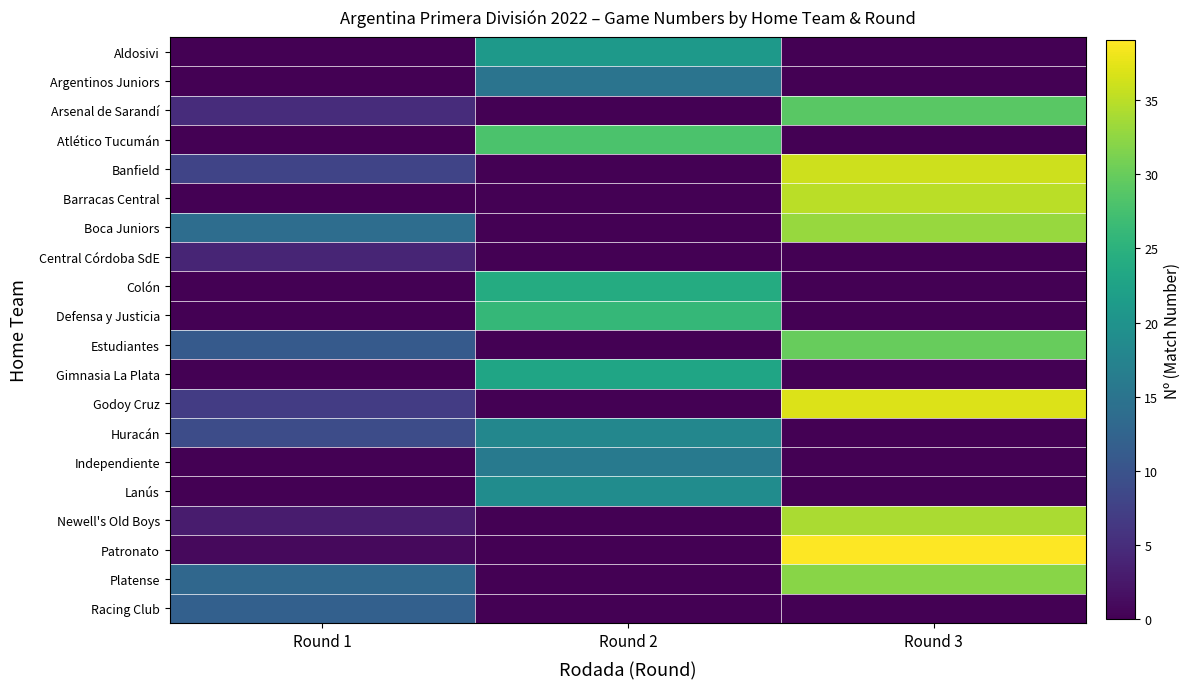

Reading left to right, transcribe all the data shown in this chart.

Aldosivi: Round 1=0	Round 2=21	Round 3=0
Argentinos Juniors: Round 1=0	Round 2=15	Round 3=0
Arsenal de Sarandí: Round 1=5	Round 2=0	Round 3=29
Atlético Tucumán: Round 1=0	Round 2=28	Round 3=0
Banfield: Round 1=8	Round 2=0	Round 3=36
Barracas Central: Round 1=0	Round 2=0	Round 3=35
Boca Juniors: Round 1=14	Round 2=0	Round 3=33
Central Córdoba SdE: Round 1=4	Round 2=0	Round 3=0
Colón: Round 1=0	Round 2=24	Round 3=0
Defensa y Justicia: Round 1=0	Round 2=26	Round 3=0
Estudiantes: Round 1=11	Round 2=0	Round 3=30
Gimnasia La Plata: Round 1=0	Round 2=23	Round 3=0
Godoy Cruz: Round 1=7	Round 2=0	Round 3=37
Huracán: Round 1=9	Round 2=18	Round 3=0
Independiente: Round 1=0	Round 2=16	Round 3=0
Lanús: Round 1=0	Round 2=19	Round 3=0
Newell's Old Boys: Round 1=3	Round 2=0	Round 3=34
Patronato: Round 1=1	Round 2=0	Round 3=39
Platense: Round 1=13	Round 2=0	Round 3=32
Racing Club: Round 1=12	Round 2=0	Round 3=0